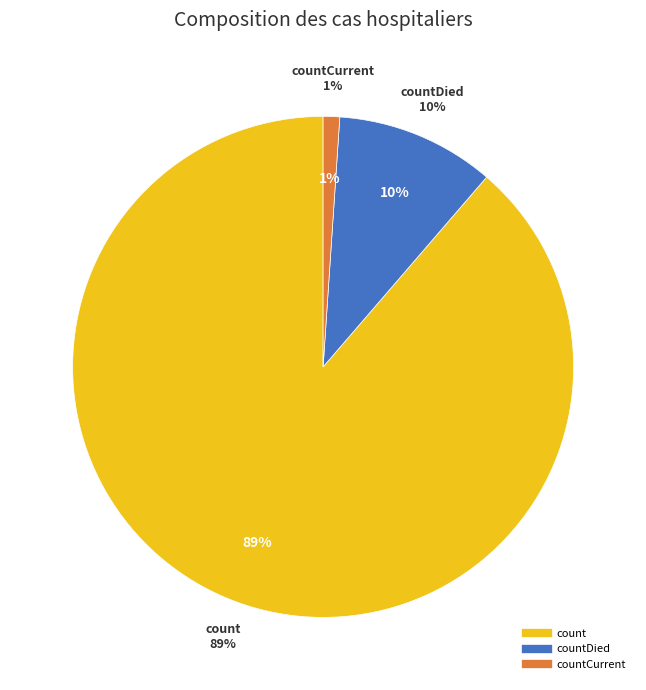

Which slice is the smallest?

countCurrent